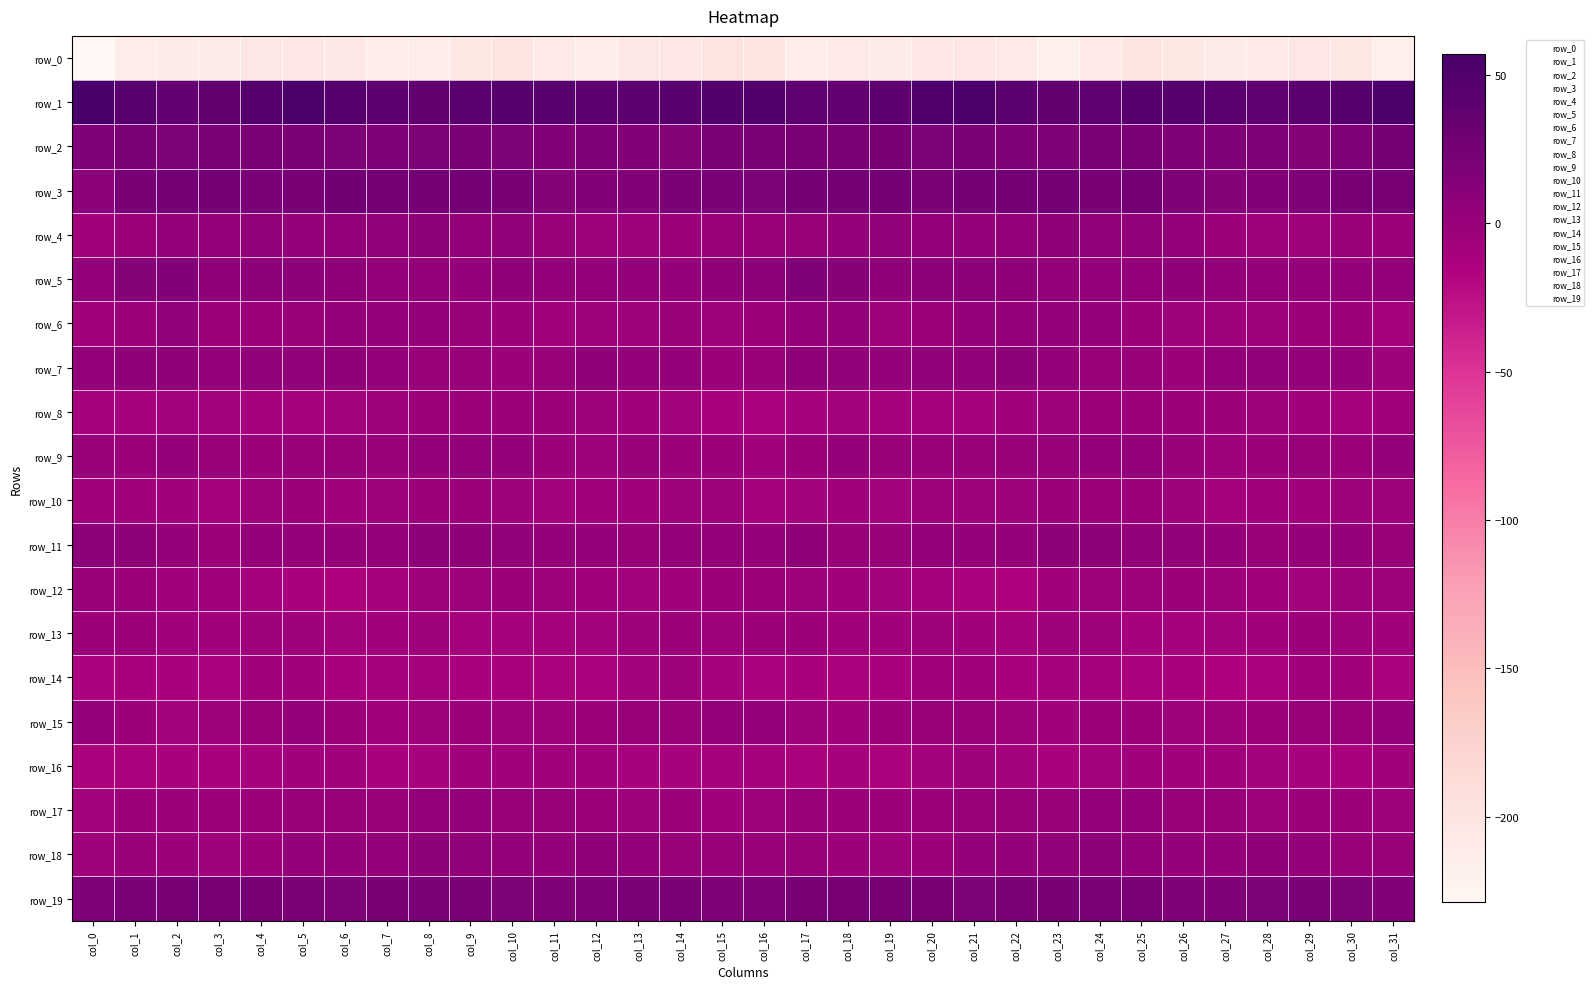

At which category is the sum across all series the highest?

col_5